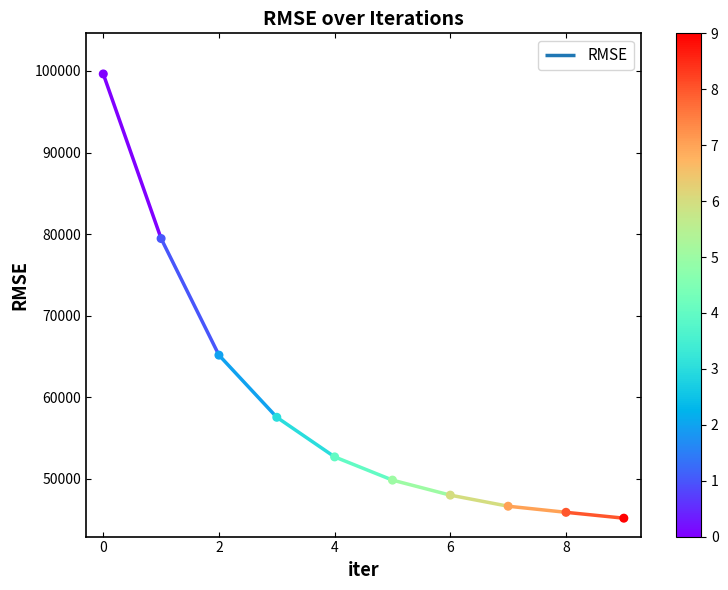

Which has a higher value, 2 or 7?

2